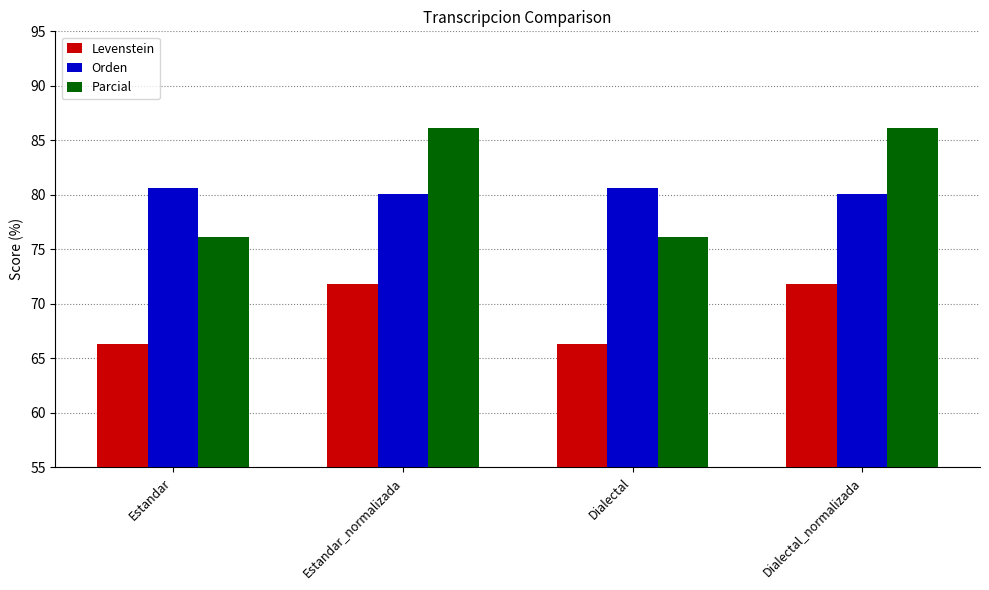

Count the number of data series in this chart.

3